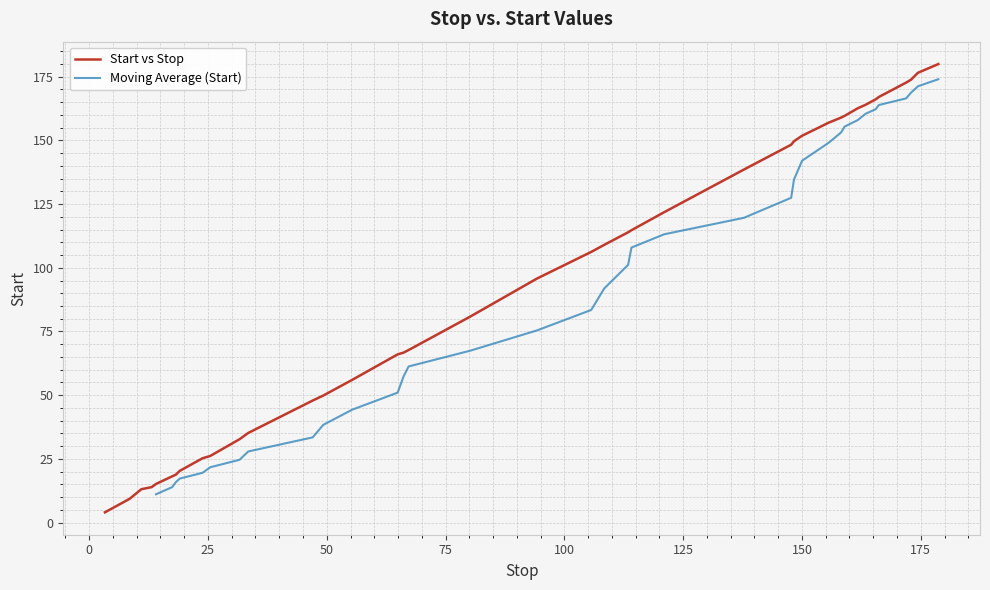

The chart shows a value of 235.1 at 25. True or false?

False